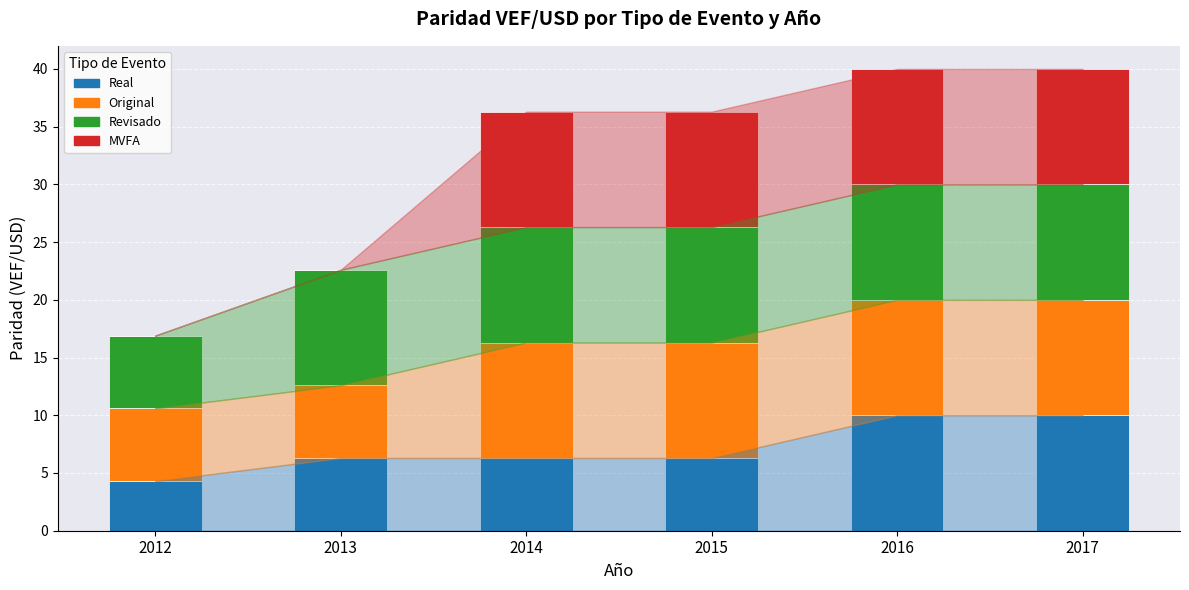

What are all the series names shown in the legend?

Real, Original, Revisado, MVFA